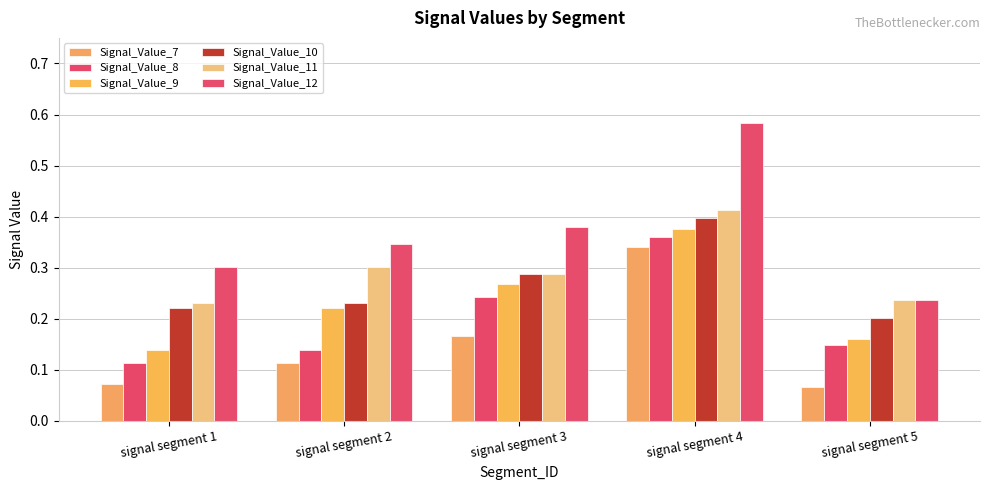

True or false: Signal_Value_9 has a value of 0.2 at signal segment 4.

False